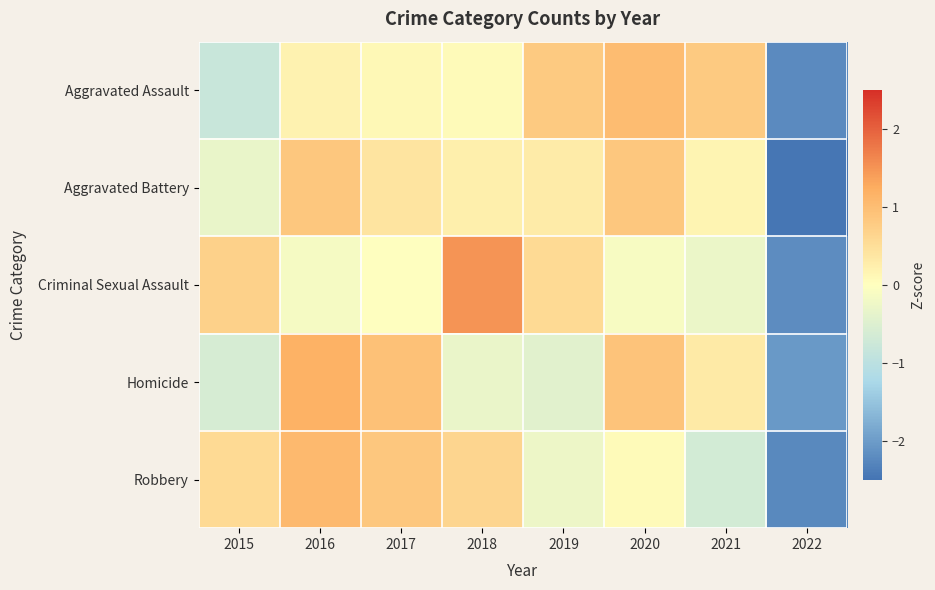

Reading right to left, transcribe all the data shown in this chart.

Aggravated Assault: 2022=-2.2	2021=0.8	2020=1.0	2019=0.8	2018=0.1	2017=0.1	2016=0.2	2015=-0.8
Aggravated Battery: 2022=-2.5	2021=0.2	2020=0.8	2019=0.3	2018=0.2	2017=0.4	2016=0.8	2015=-0.3
Criminal Sexual Assault: 2022=-2.2	2021=-0.3	2020=-0.1	2019=0.6	2018=1.5	2017=-0.0	2016=-0.1	2015=0.7
Homicide: 2022=-2.0	2021=0.3	2020=0.9	2019=-0.4	2018=-0.3	2017=0.9	2016=1.2	2015=-0.6
Robbery: 2022=-2.2	2021=-0.7	2020=0.1	2019=-0.3	2018=0.6	2017=0.8	2016=1.1	2015=0.5